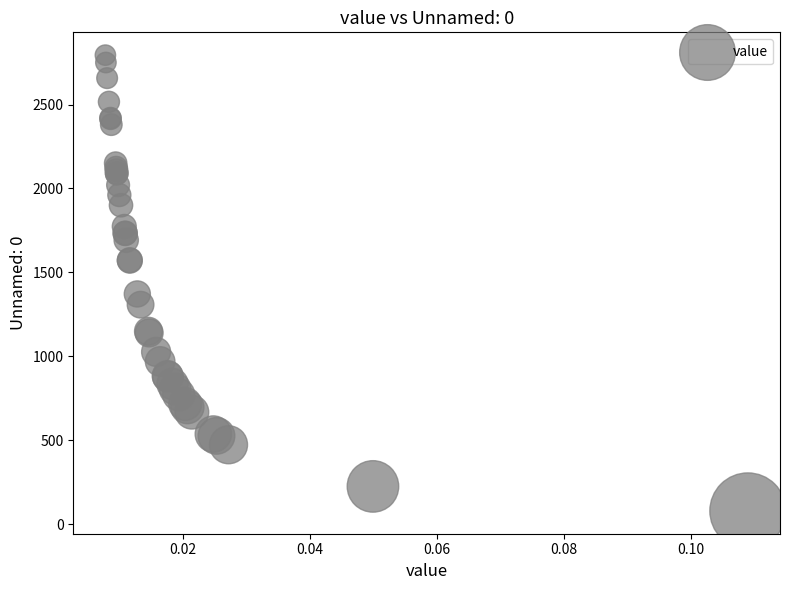

What Y value in the scatter plot is closest to 1437?

1372